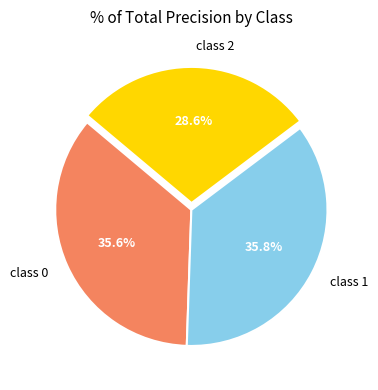

Which has a higher value, class 0 or class 2?

class 0